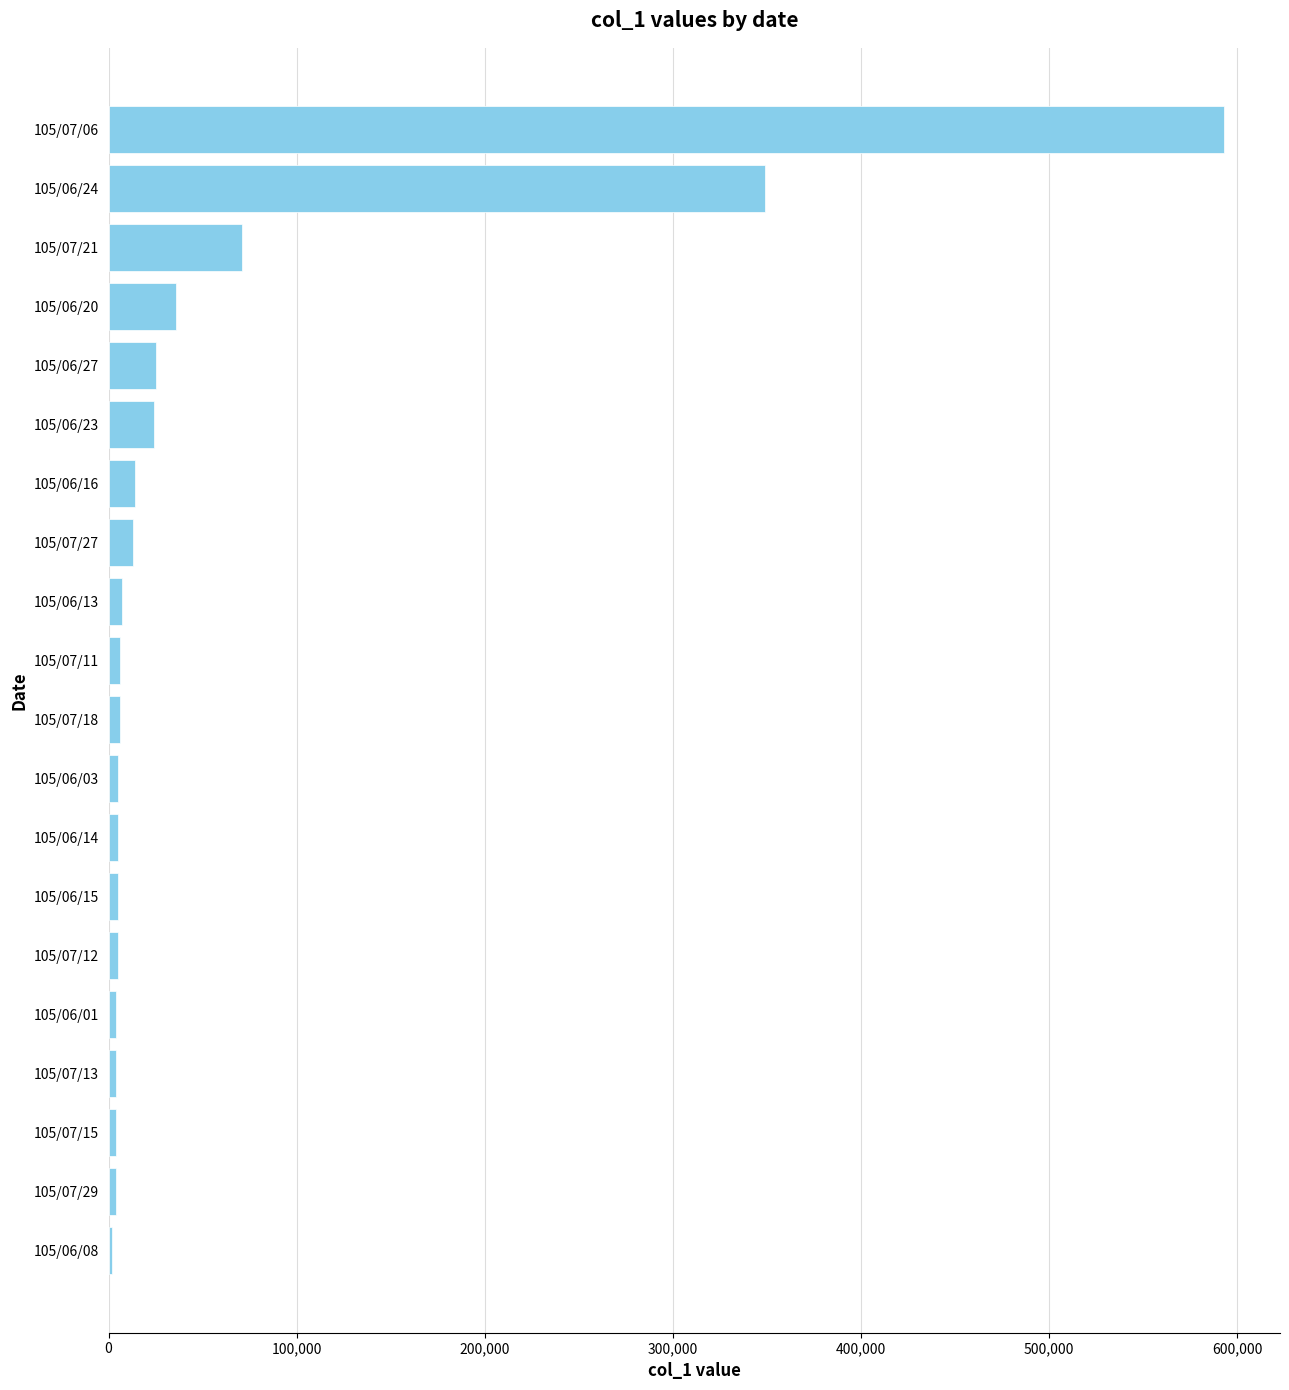

Where is the data nearest to the value 297500?

105/06/24